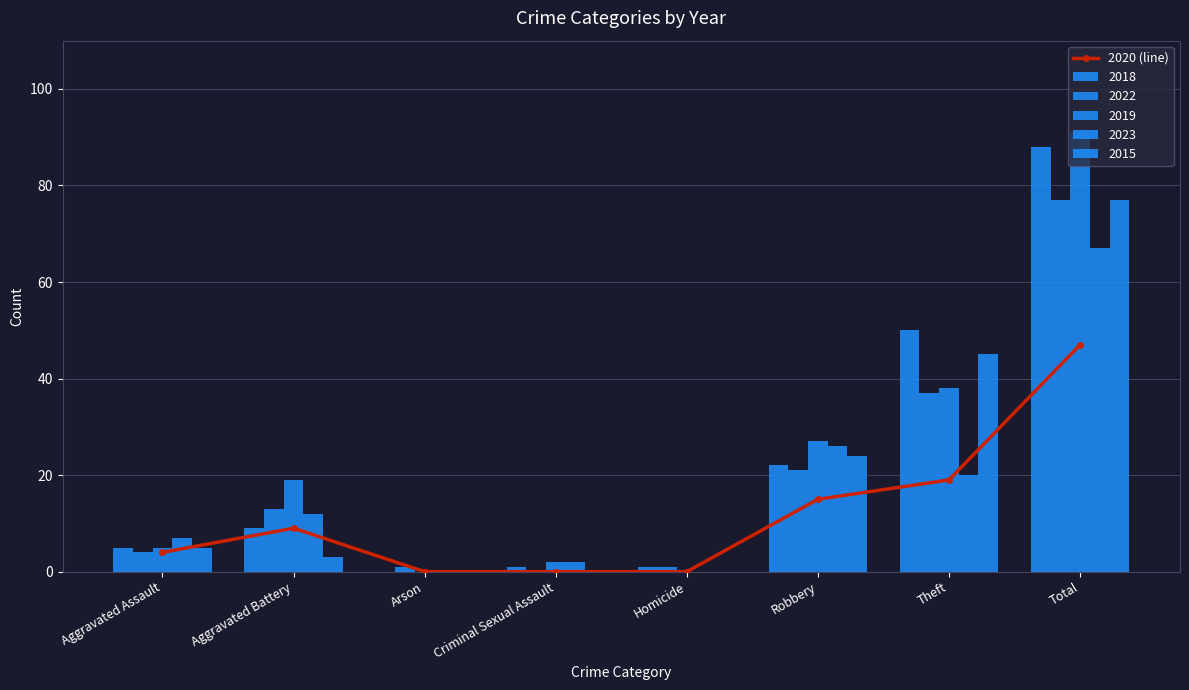

What is the label of the 1st bar from the right?

Total